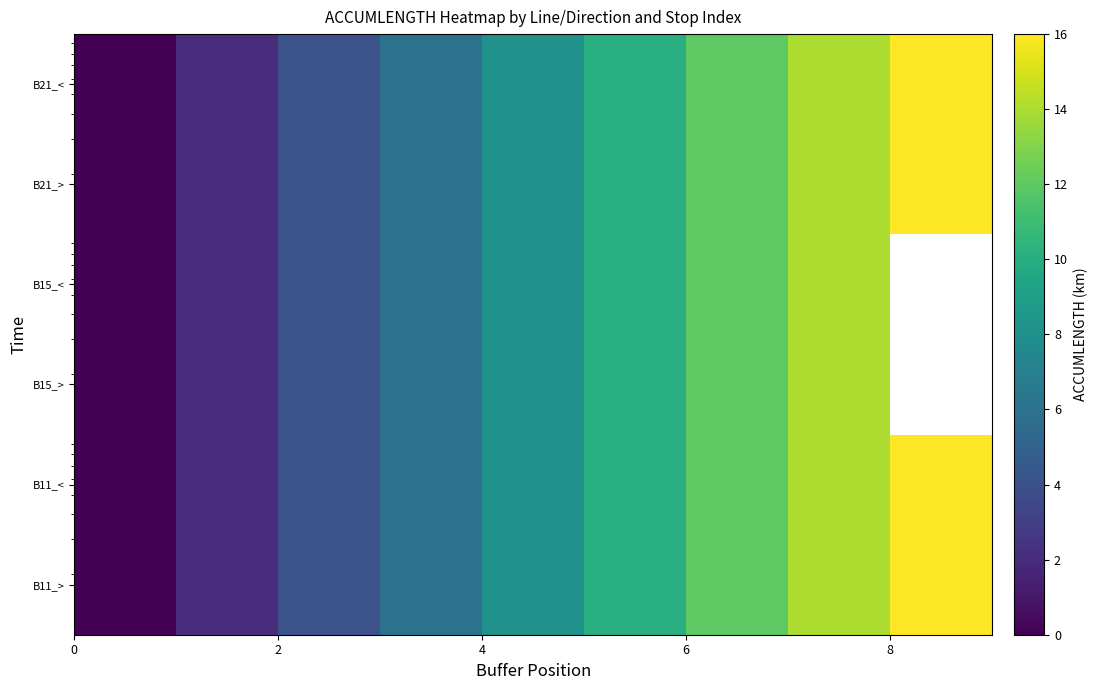

How many data points does each series have?

9